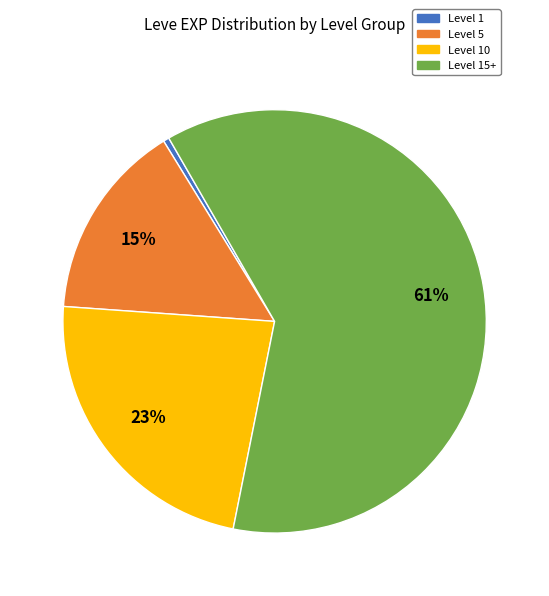

Is there a majority slice in this chart?

Yes